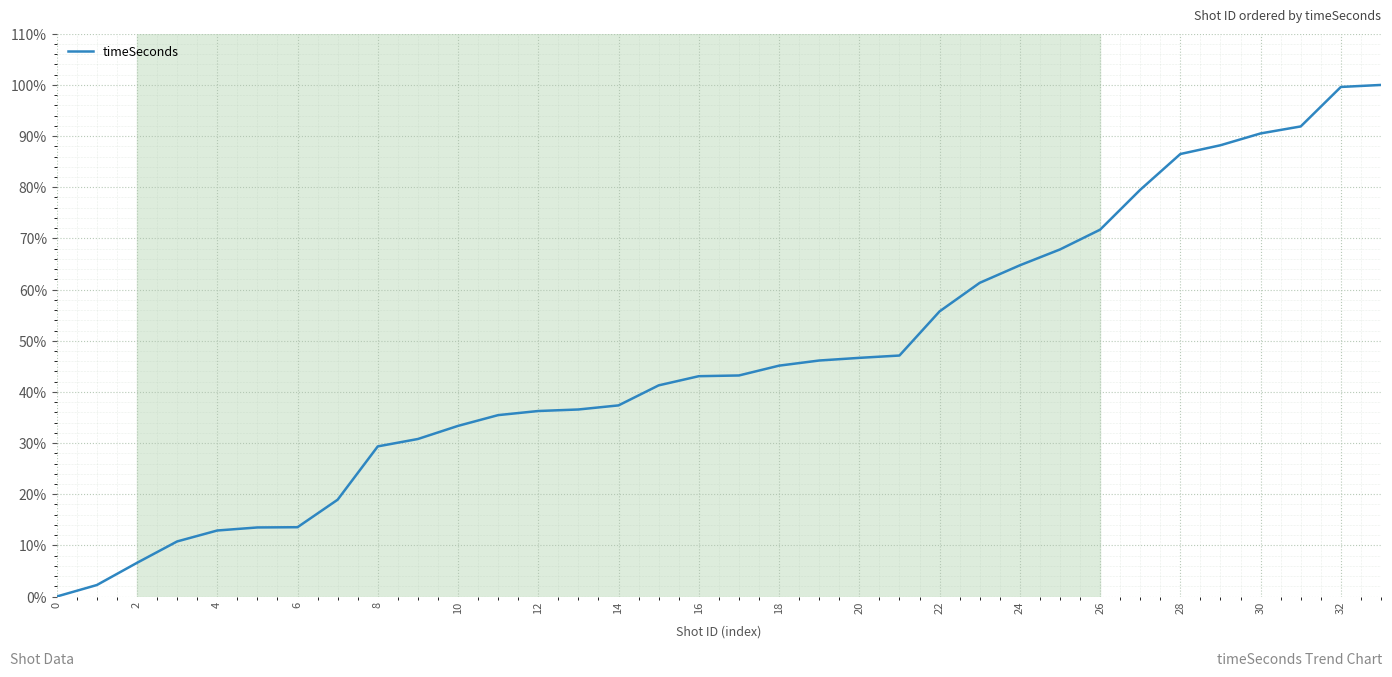

What is the maximum value shown in the chart?

100.0